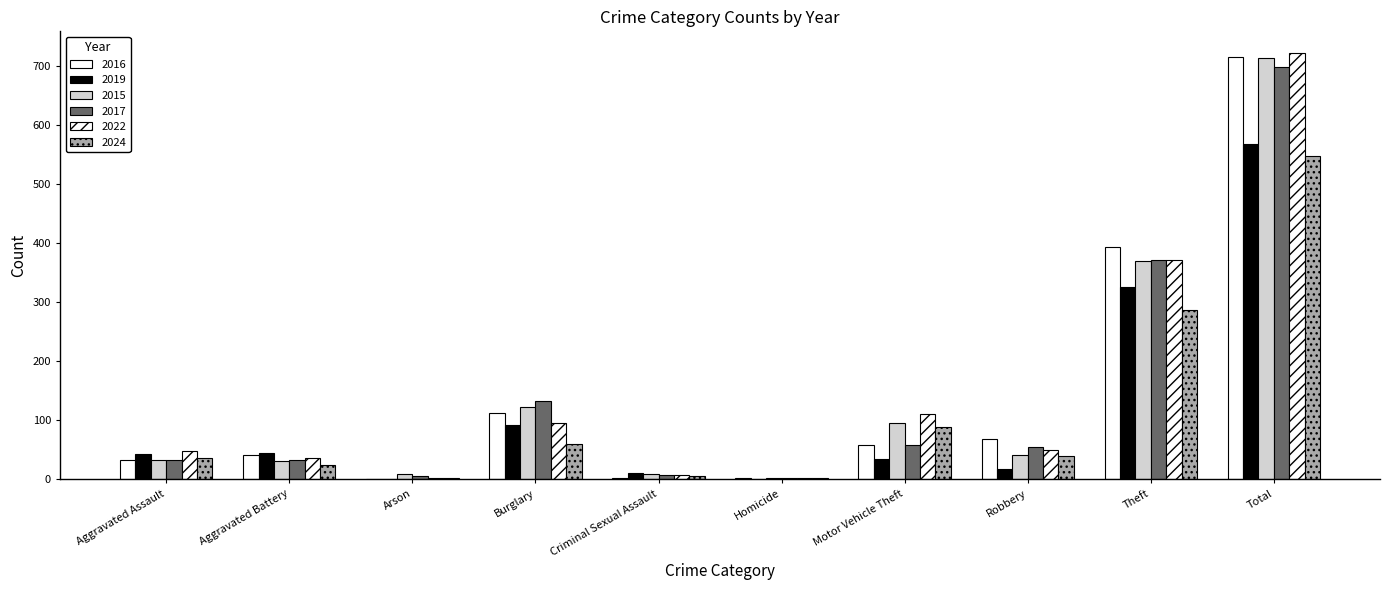

Are the bars grouped side by side (vs. stacked)?

Yes